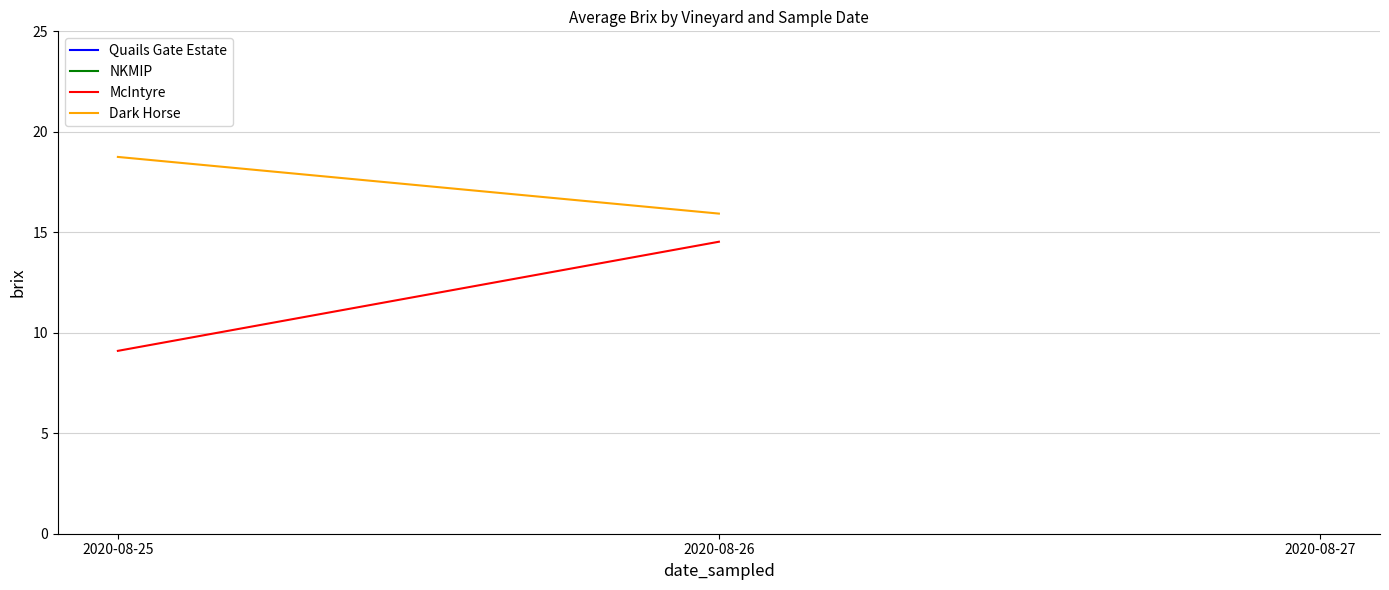

Is the value of Dark Horse at 2020-08-25 greater than the value of McIntyre at 2020-08-26?

Yes